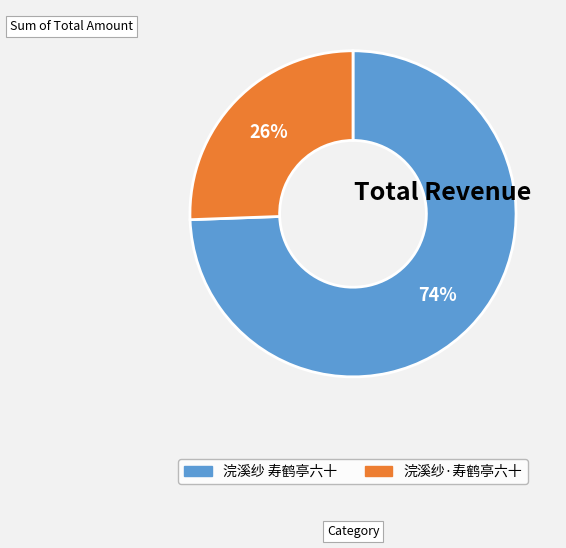

To the nearest percent, what is the combined percentage of 浣溪纱·寿鹤亭六十 and 浣溪纱 寿鹤亭六十?

100%